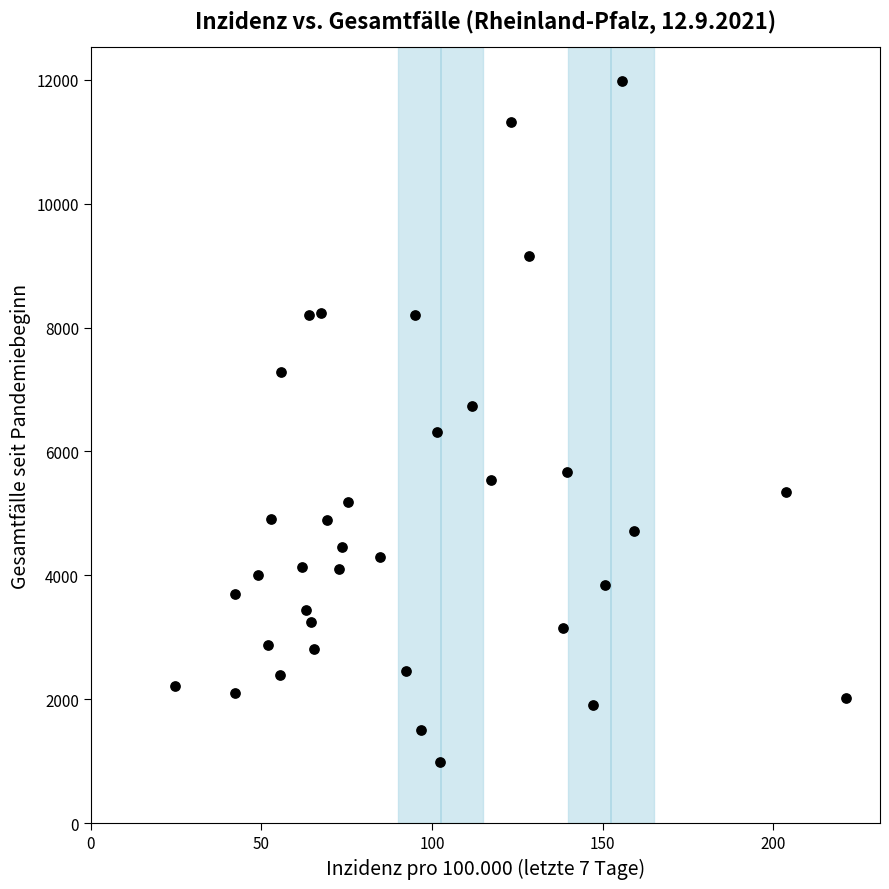

What is the range of Y values (max minus min)?

10987